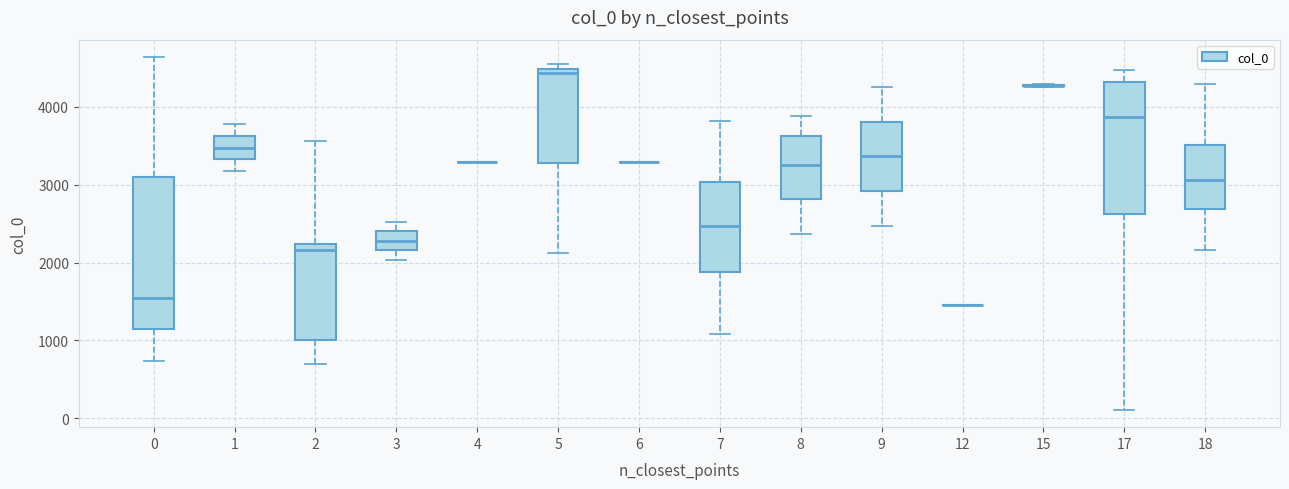

Where is the upper edge of the box at x = 1 on the y-axis? The values are not printed on the chart, so give them approximately, as read against the axis.

3600